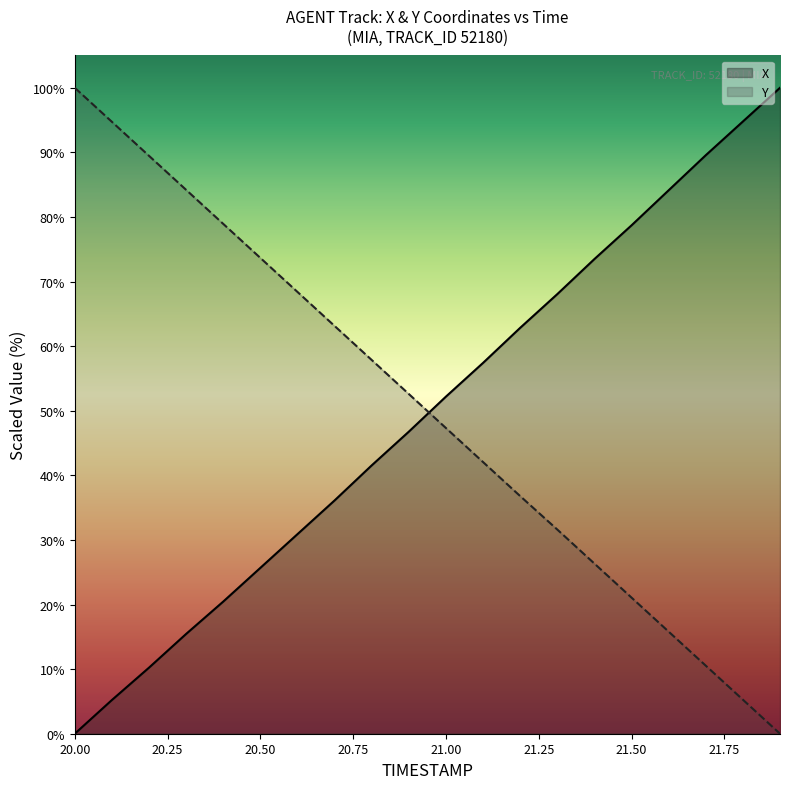

At 21.9, list the series in order from smallest to largest.

Y, X